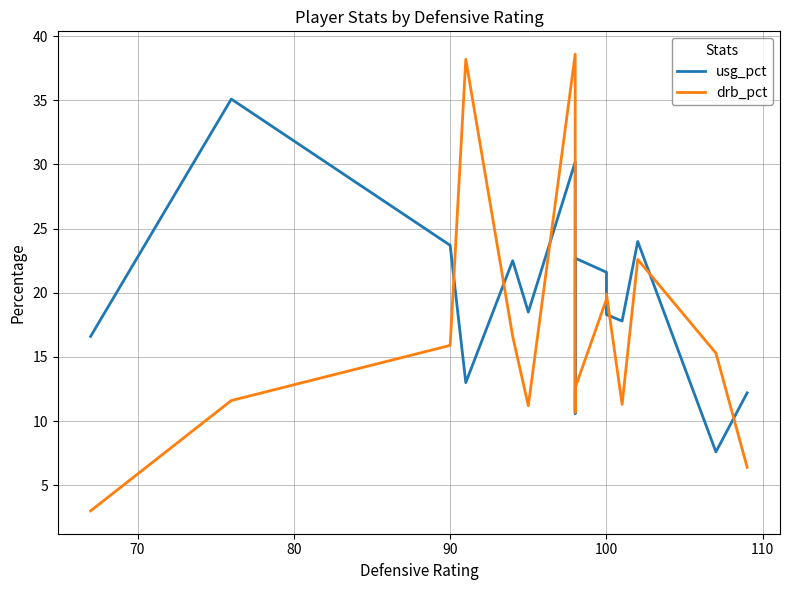

What is the sum of the drb_pct values at 80 and 110?

27.1